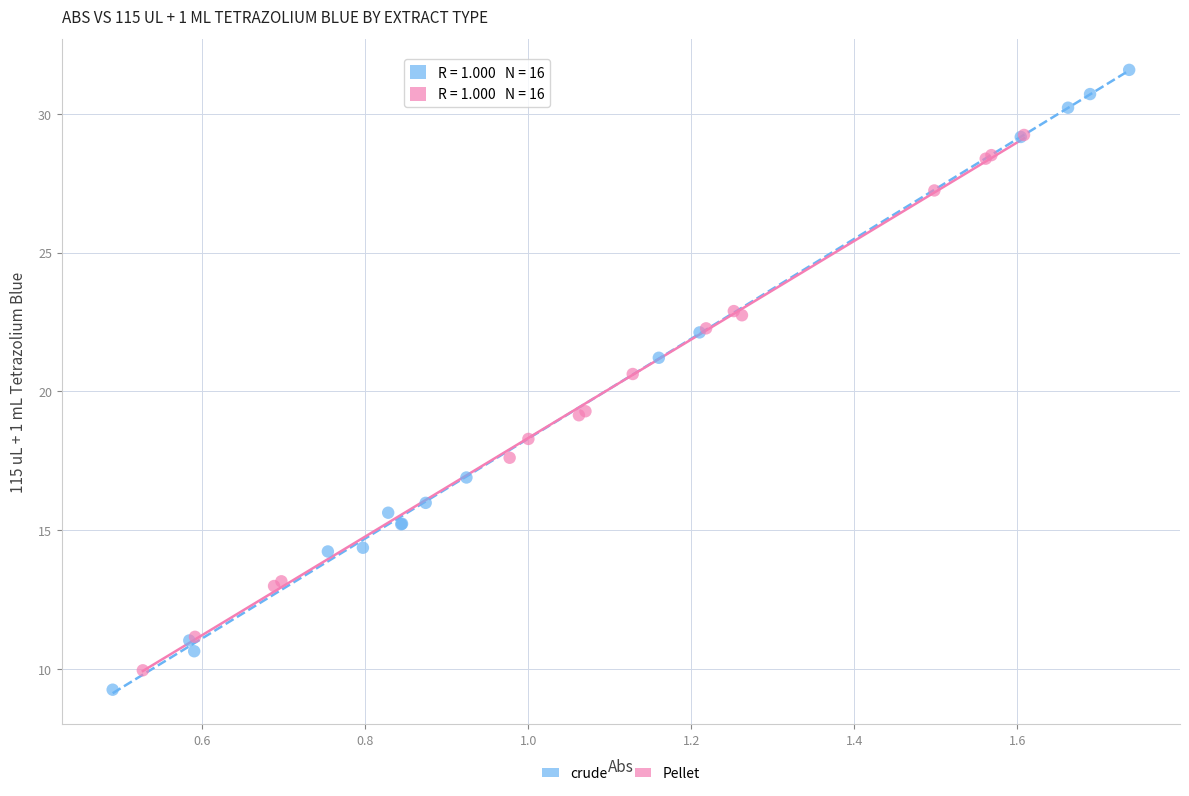

Which series has the widest spread of Y values?

crude